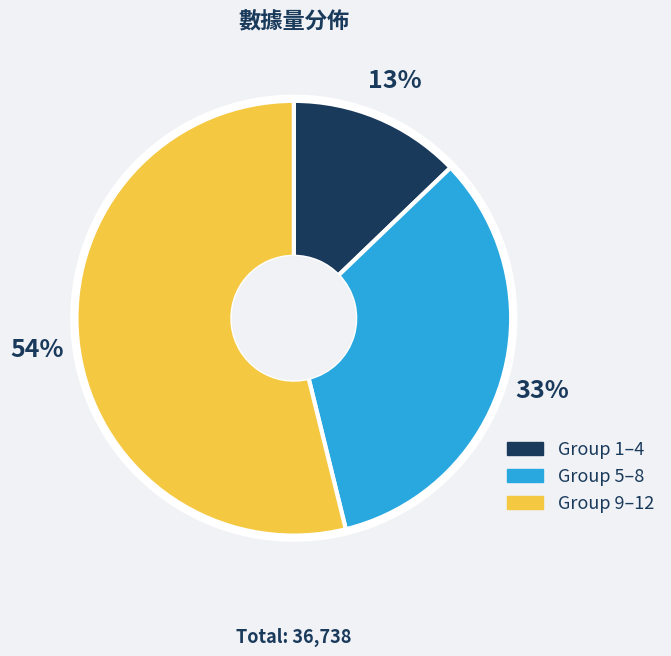

How many segments does this pie chart have?

3